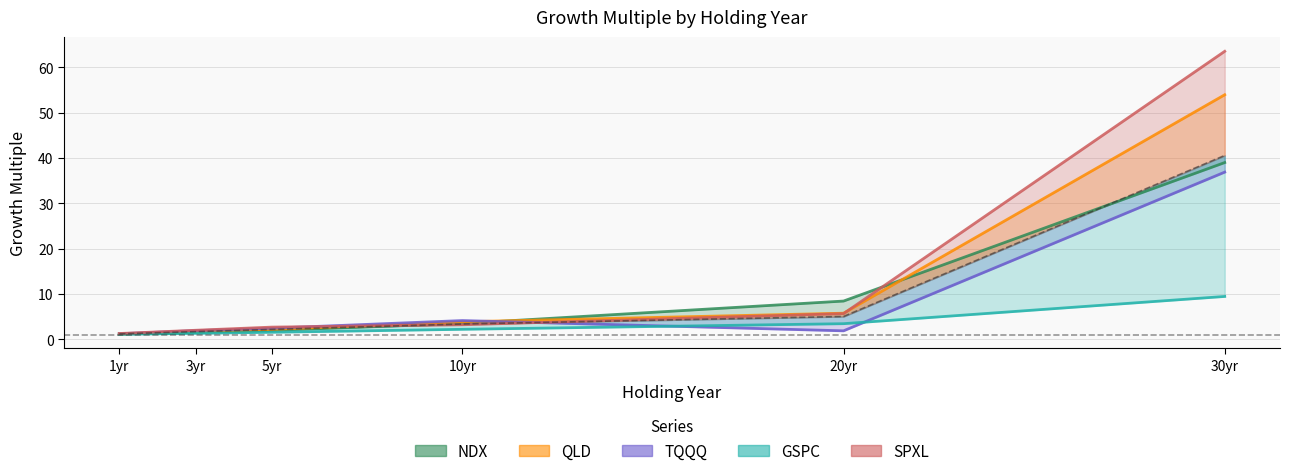

What is the value of the GSPC point at the 2nd from the left?

1.3